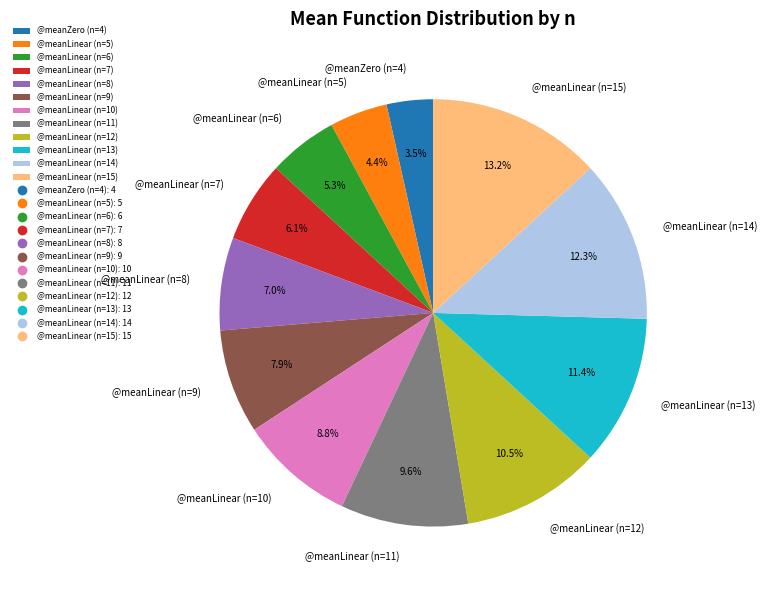

Rank the categories by value from highest to lowest.

@meanLinear (n=15), @meanLinear (n=14), @meanLinear (n=13), @meanLinear (n=12), @meanLinear (n=11), @meanLinear (n=10), @meanLinear (n=9), @meanLinear (n=8), @meanLinear (n=7), @meanLinear (n=6), @meanLinear (n=5), @meanZero (n=4)